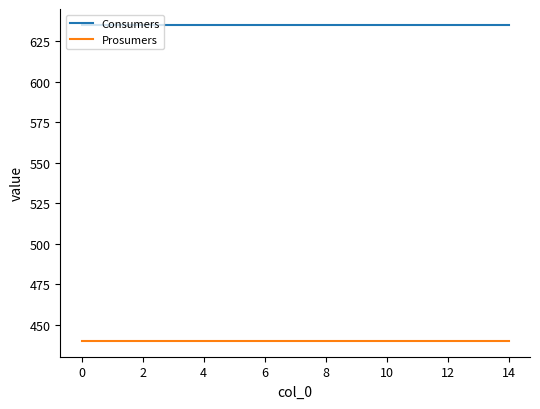

True or false: Consumers and Prosumers intersect in this chart.

False